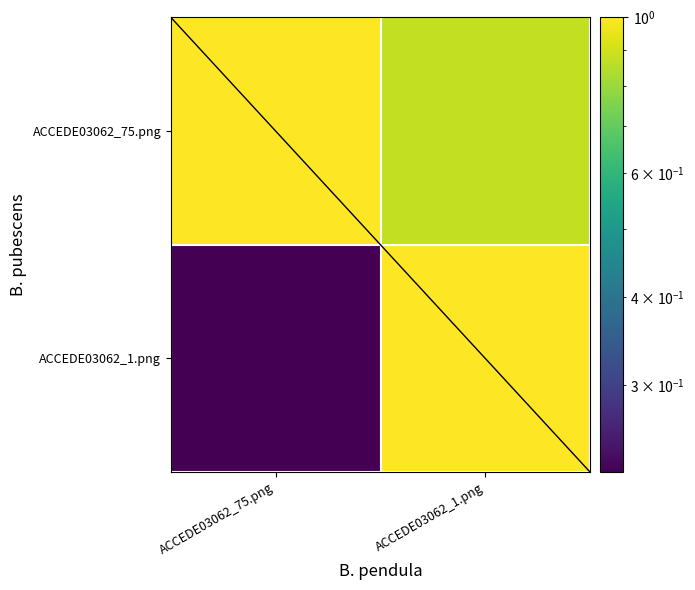

Reading left to right, what are all the values shown in this chart?

ACCEDE03062_75.png: ACCEDE03062_75.png=1.0	ACCEDE03062_1.png=0.9
ACCEDE03062_1.png: ACCEDE03062_75.png=0.2	ACCEDE03062_1.png=1.0